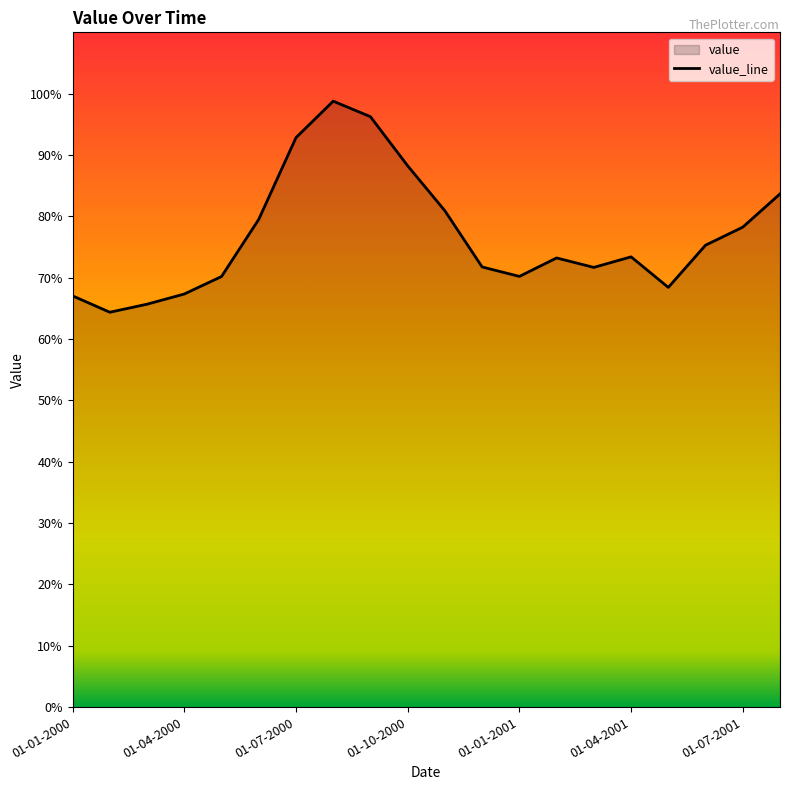

What is the minimum value shown in the chart?

64.4